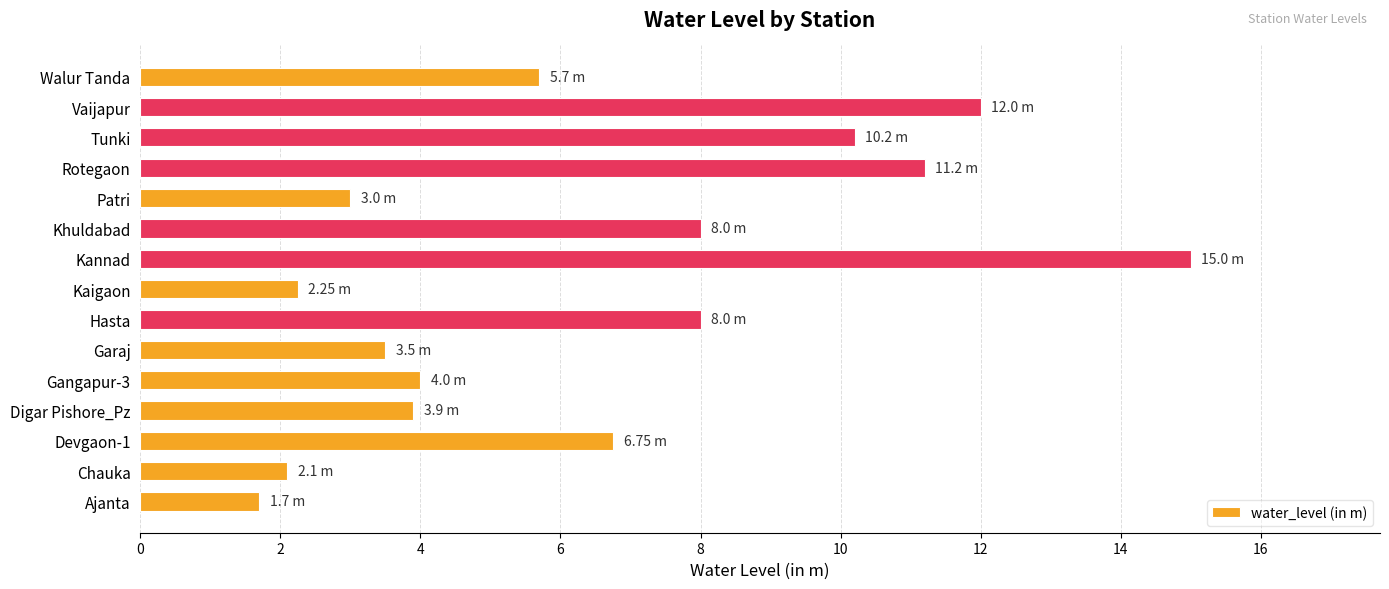

What is the change in value from Ajanta to Vaijapur?

+10.3